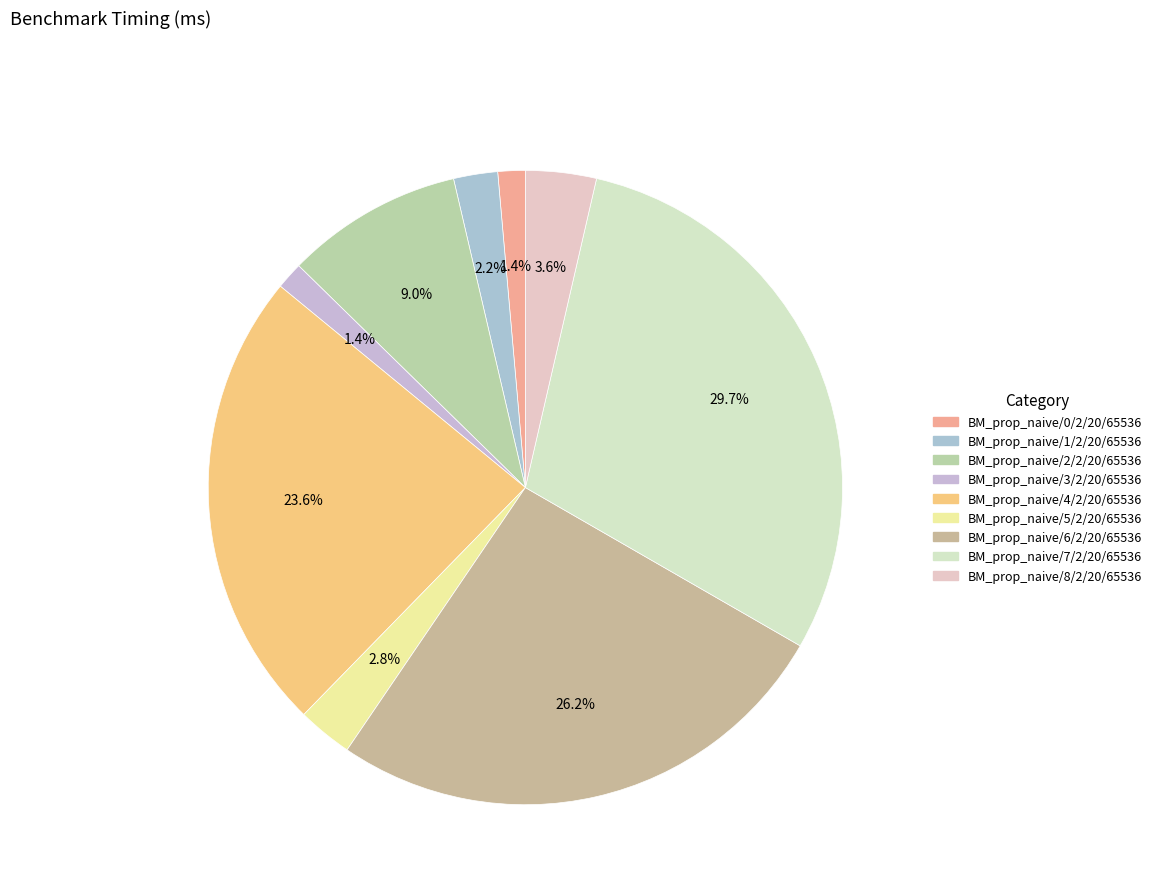

Count the number of slices in the pie.

9